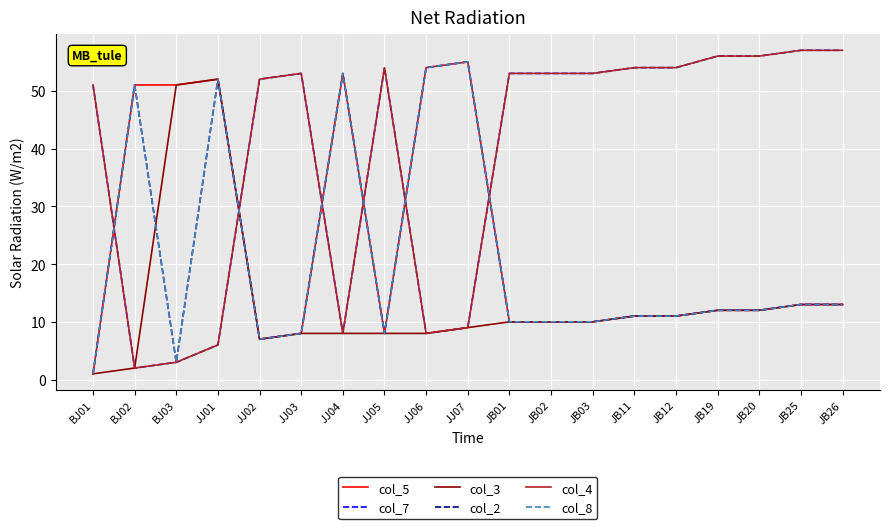

In col_4, how many points are lower than both neighbors (excluding endpoints)?

3